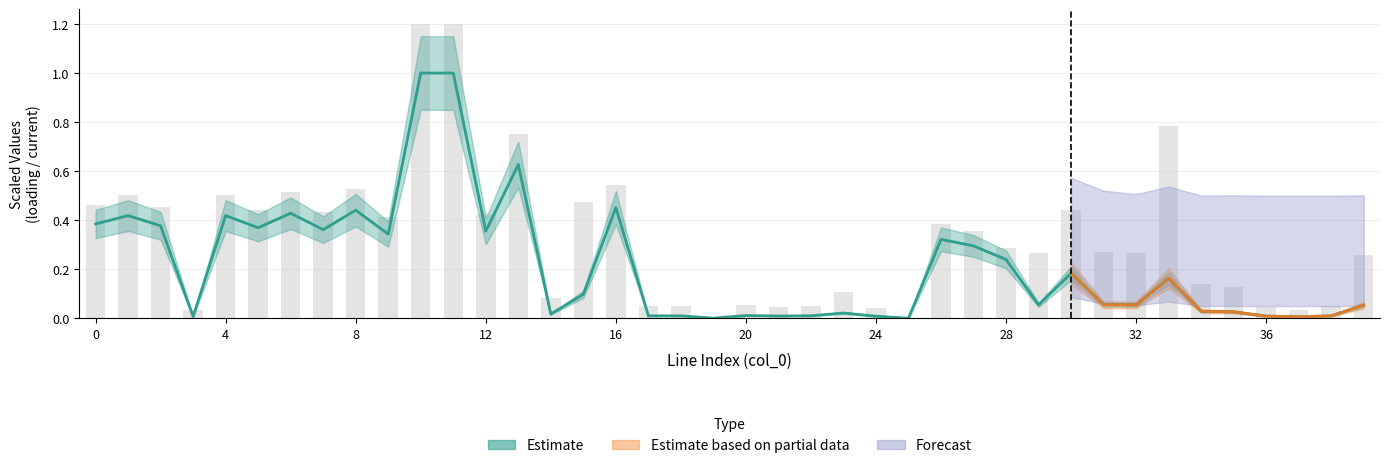

What is the approximate value at 10?

1.0